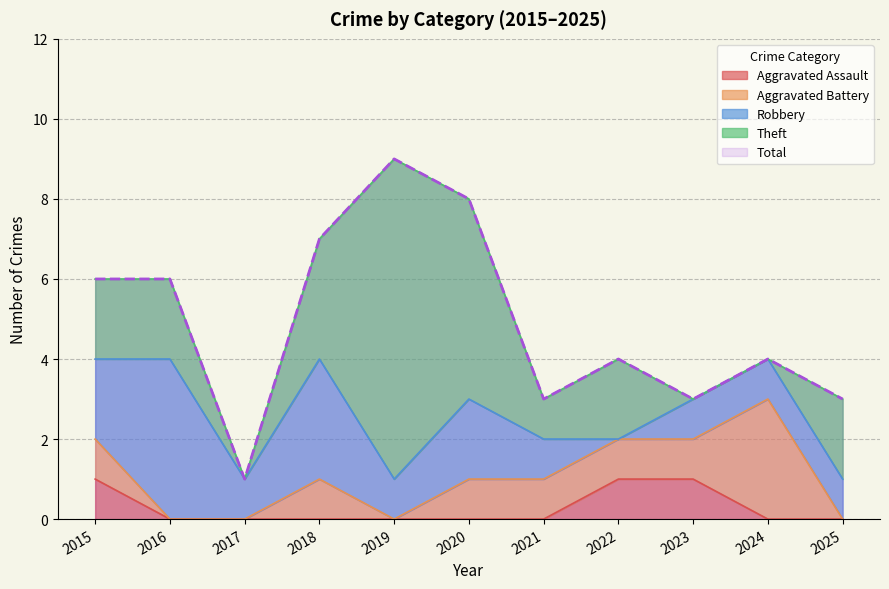

At how many categories does at least one series exceed 4?

5